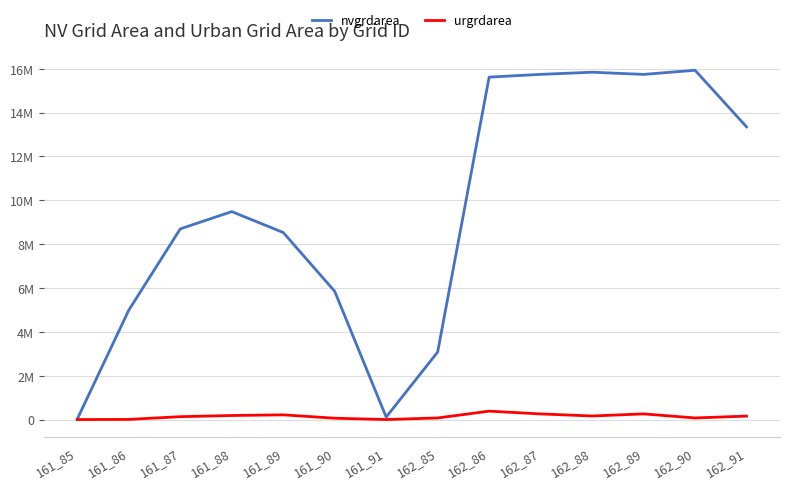

Is the value of urgrdarea at 161_90 greater than the value of nvgrdarea at 161_89?

No